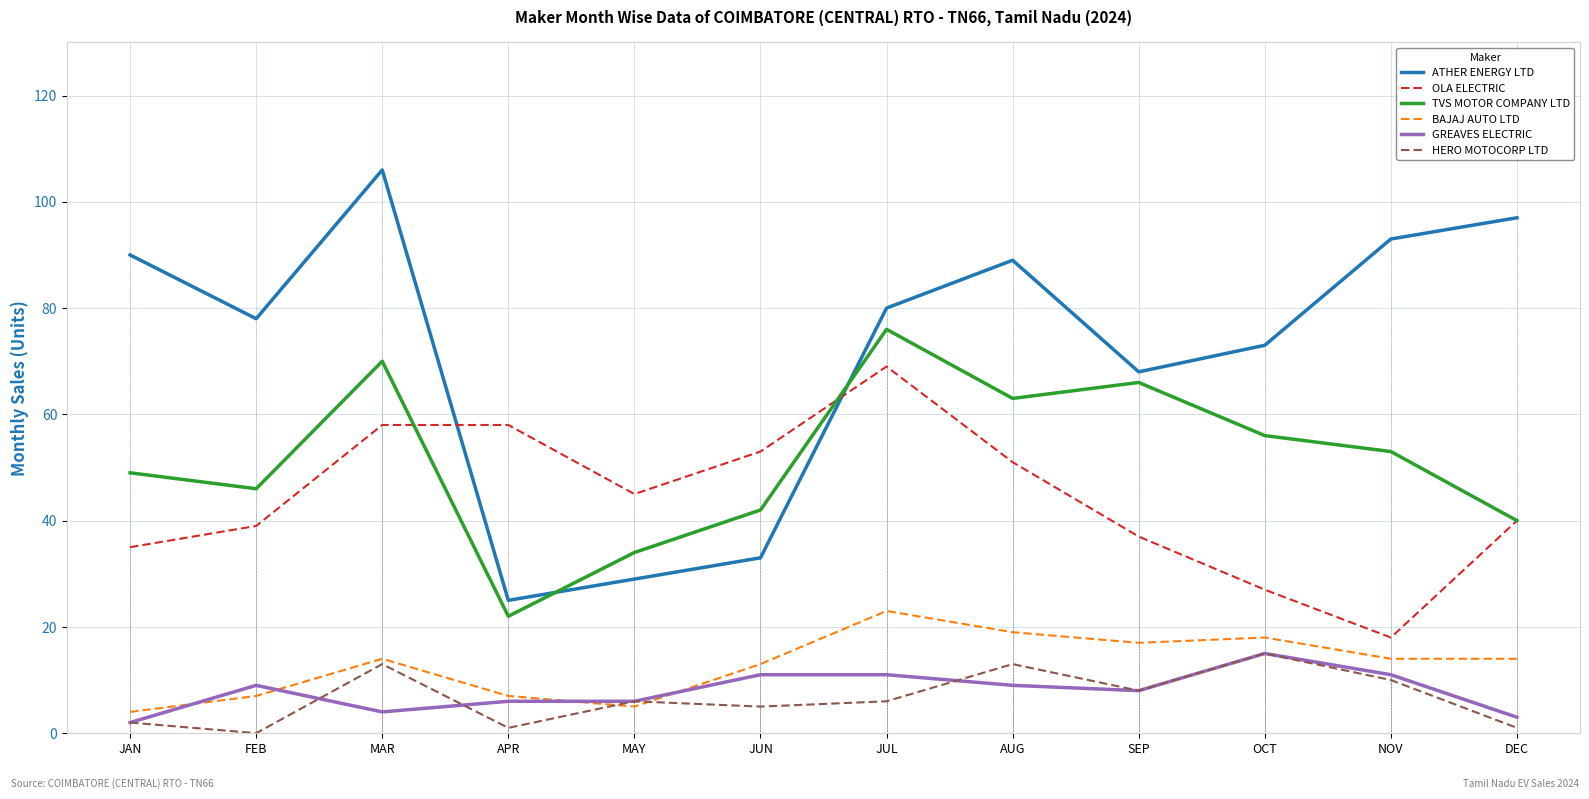

What value does the TVS MOTOR COMPANY LTD series have at AUG, to the nearest 10?

60